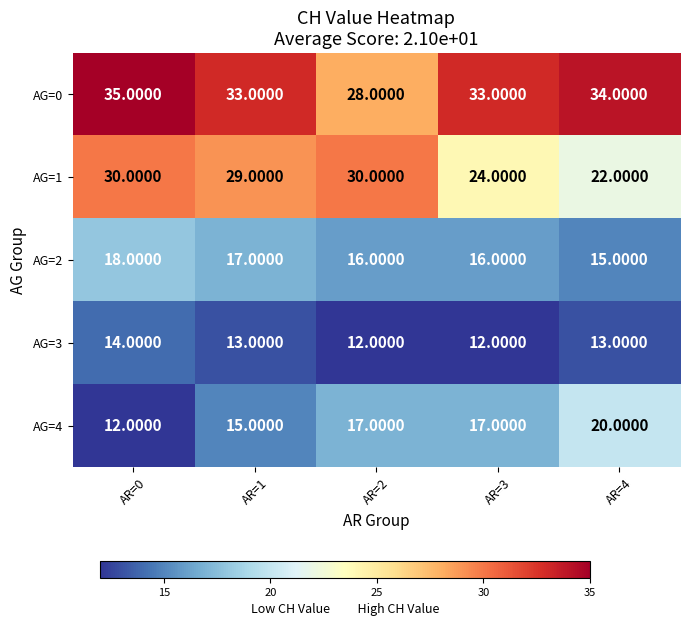

What is the spread (max minus min) of values at AR=0?

23